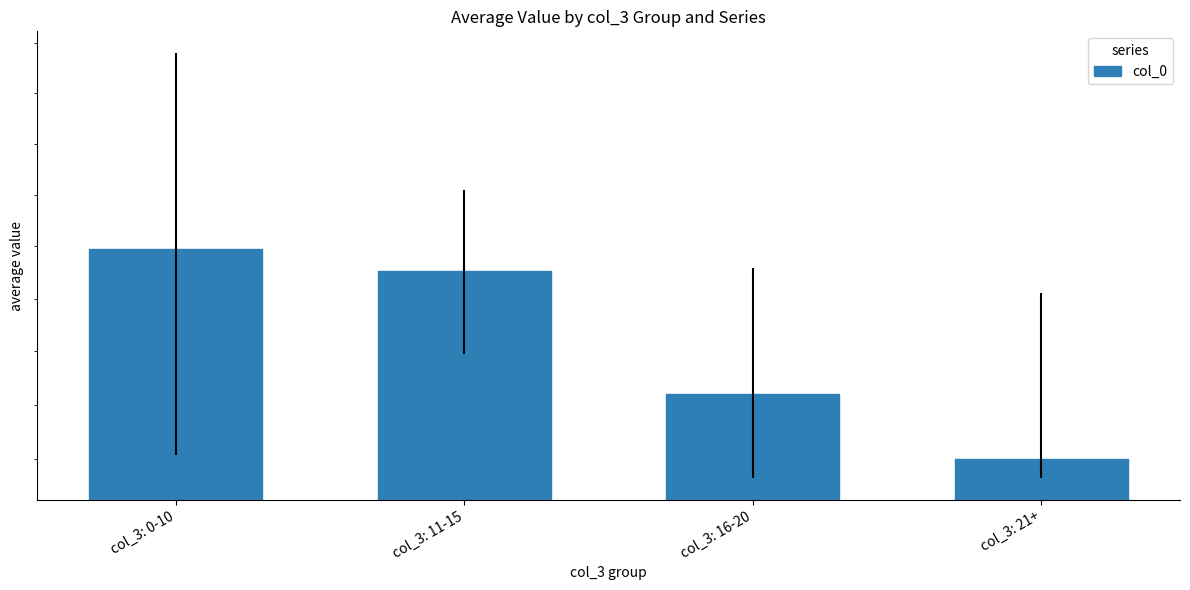

List the labels in order of value, smallest first.

col_3: 21+, col_3: 16-20, col_3: 11-15, col_3: 0-10